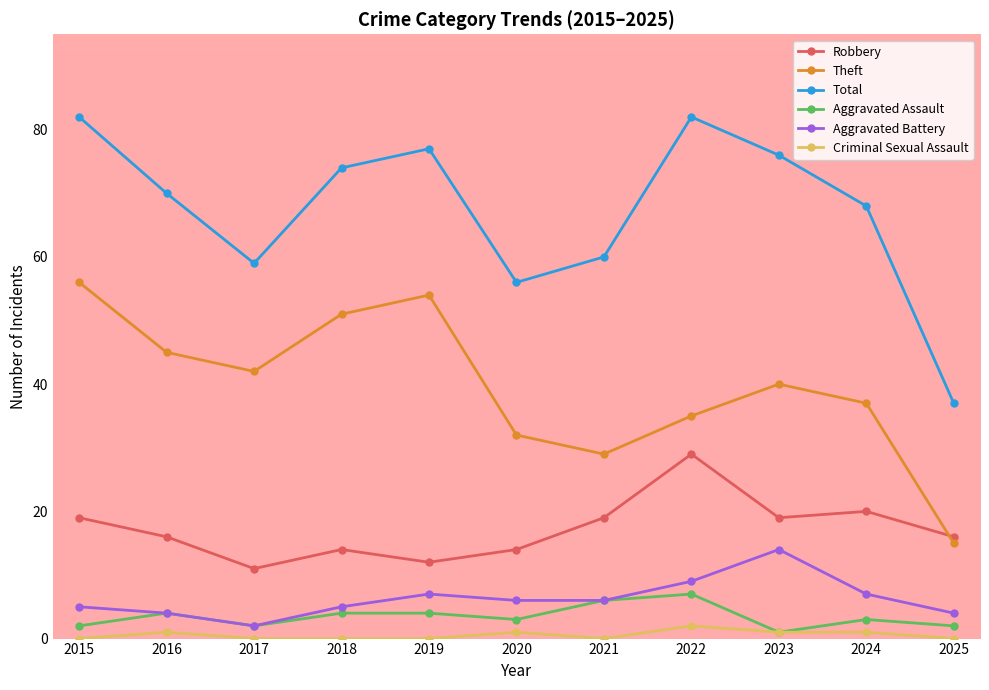

How many lines are shown in the chart?

6